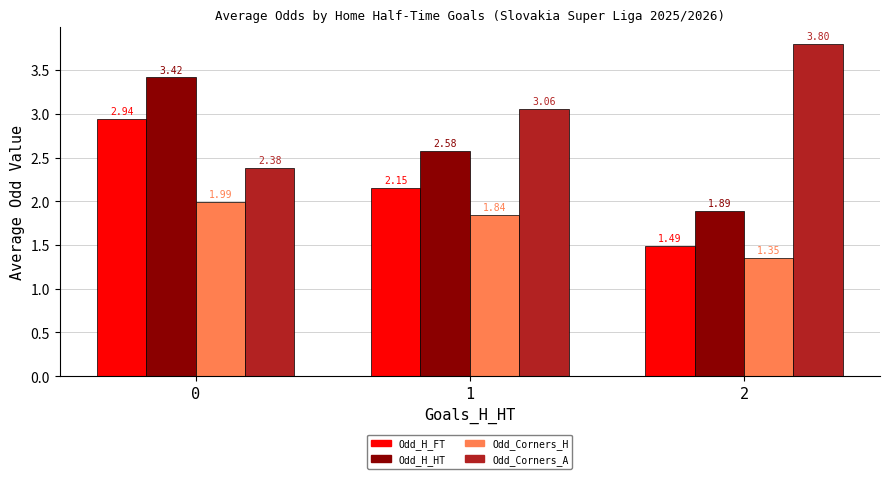

The value of Odd_Corners_H at 0 is 3.4. True or false?

False